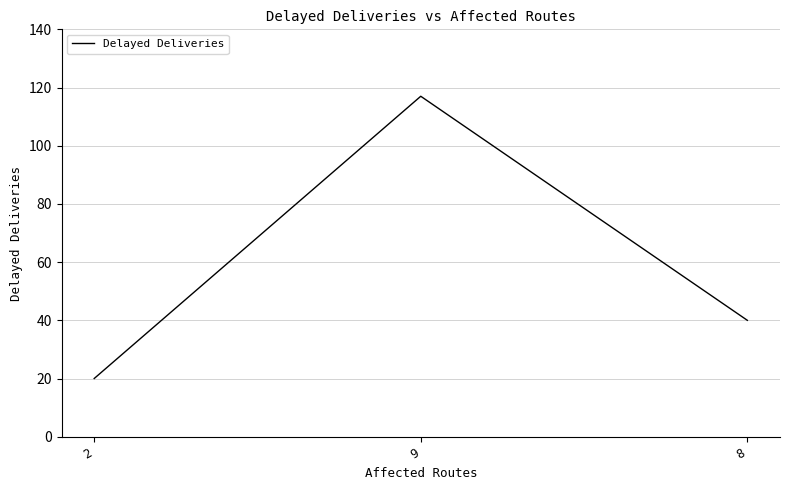

Is it true that the value at 8 is 40?

True